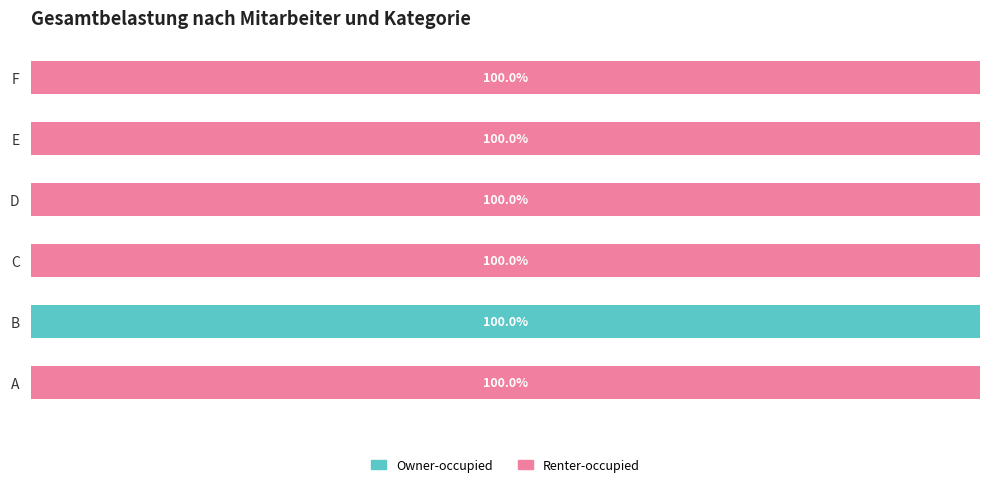

What is the value of the Renter-occupied bar at the 6th from the left?

100